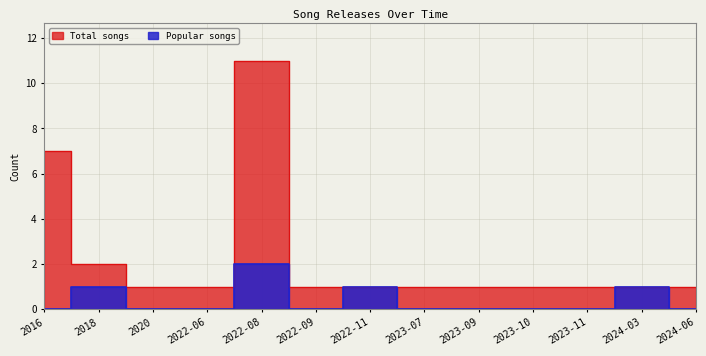

List the labels in order of Popular songs value, smallest first.

2016, 2020, 2022-06, 2022-09, 2023-07, 2023-09, 2023-10, 2023-11, 2024-06, 2018, 2022-11, 2024-03, 2022-08